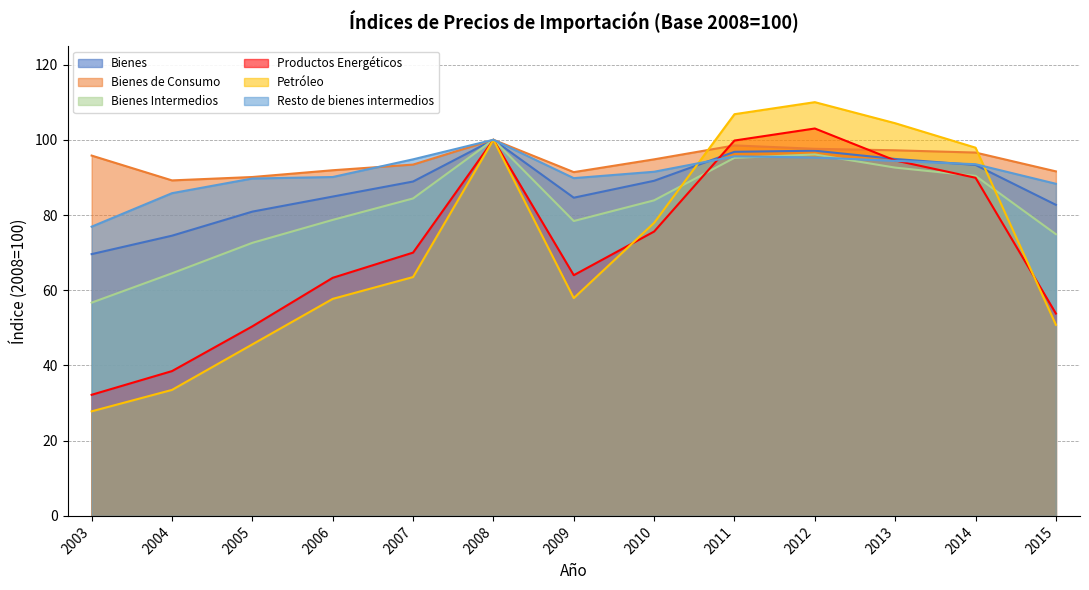

True or false: Bienes Intermedios has a value of 17.1 at 2004.

False